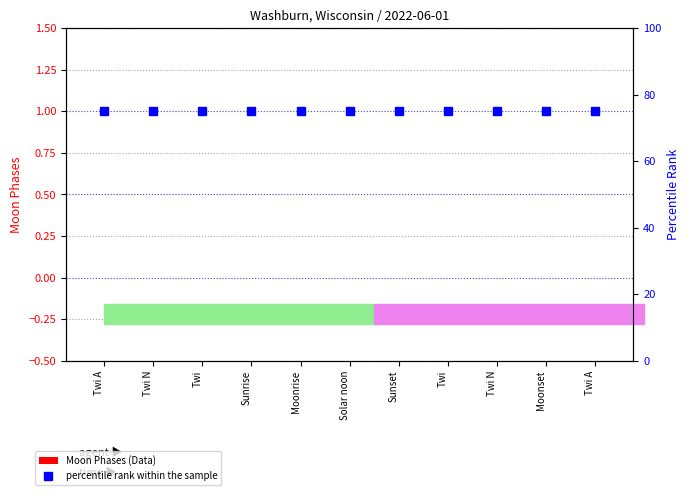

The percentile rank within the sample series shows 30 at Solar noon. True or false?

False